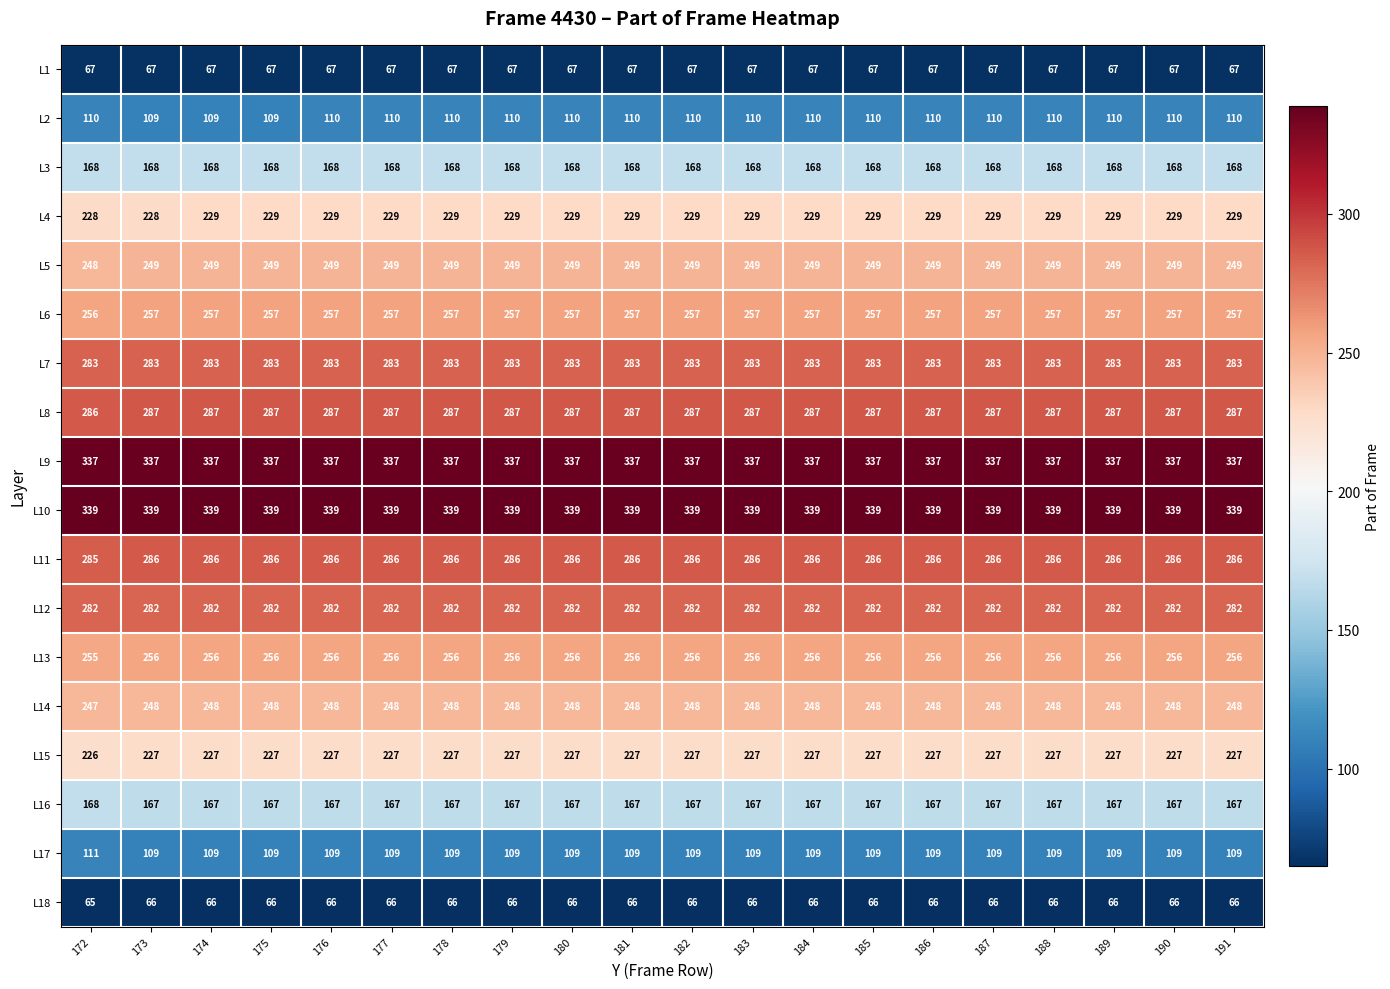

At which label is L18 closest to 65?

172